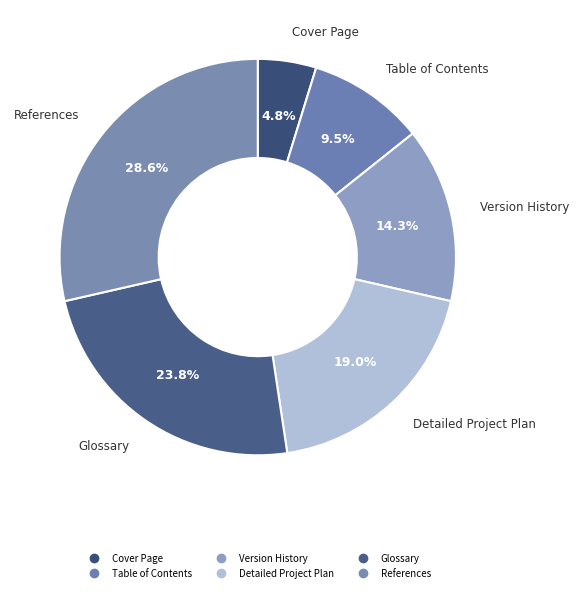

Is there any slice that represents more than half of the pie?

No